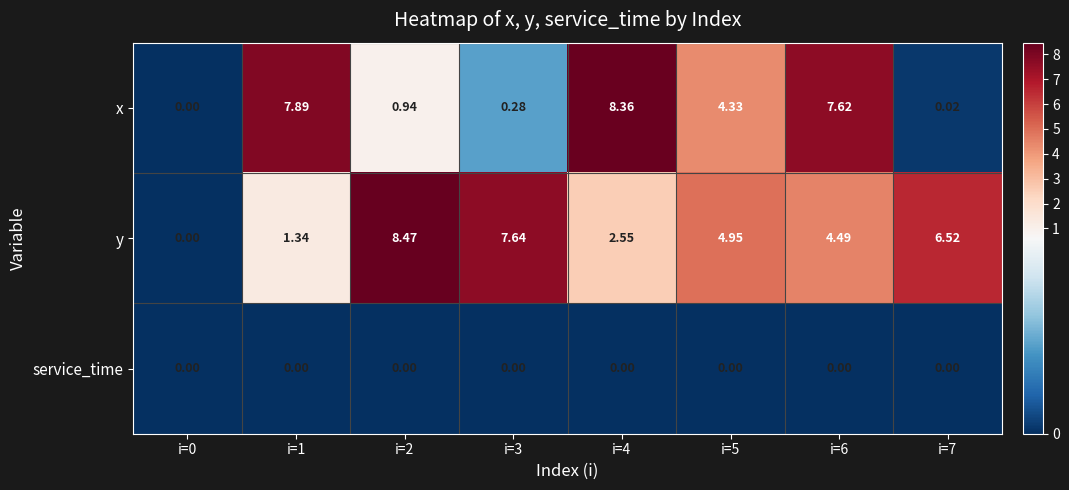

Is the value of service_time at i=5 greater than the value of x at i=2?

No